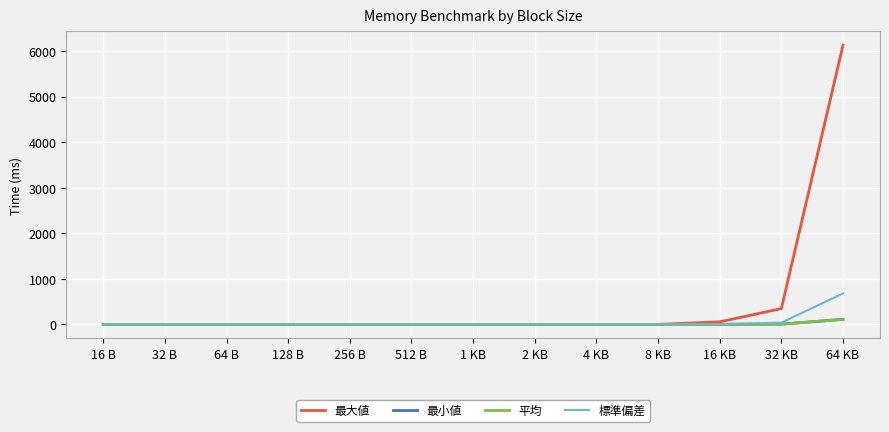

At which category is the sum across all series the highest?

64 KB